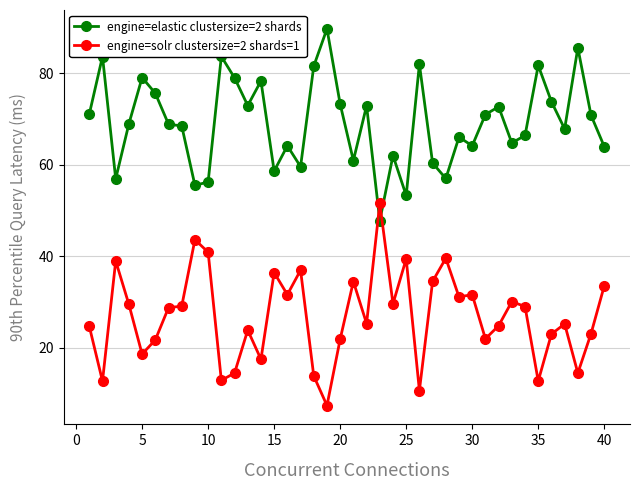

What are all the series names shown in the legend?

engine=elastic clustersize=2 shards, engine=solr clustersize=2 shards=1